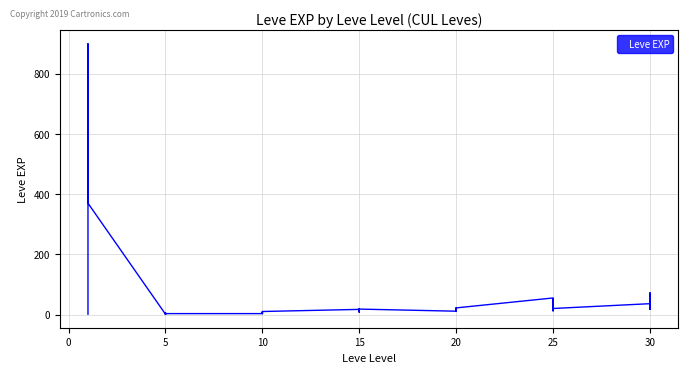

Reading left to right, what are all the values shown in this chart?

1	540	630	370	900	370	1	6	1	2	1	3	3	3	9	4	3	10	17	7	19	13	11	18	11	13	18	22	12	22	55	20	12	31	53	20	36	72	17	57